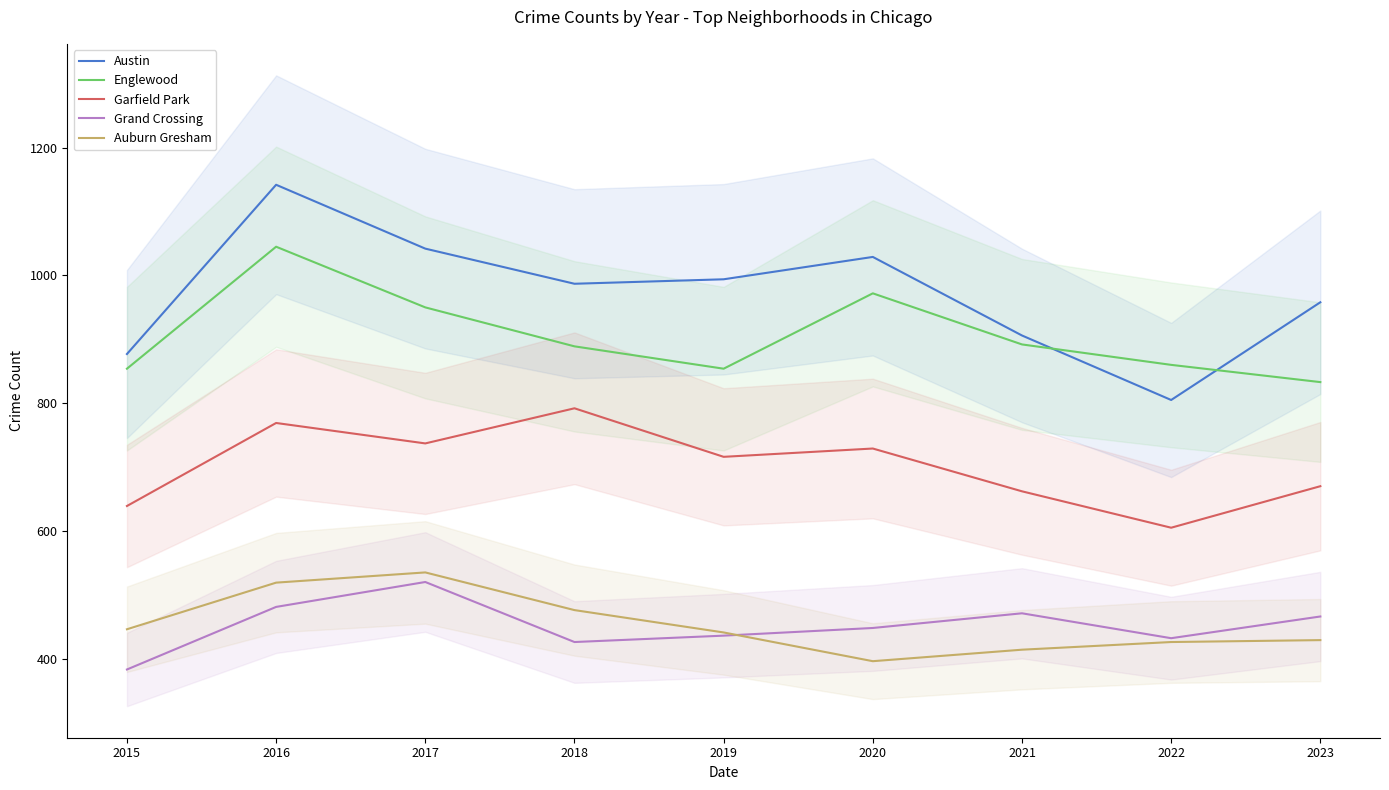

Which series changed the most between 2016 and 2021?

Austin